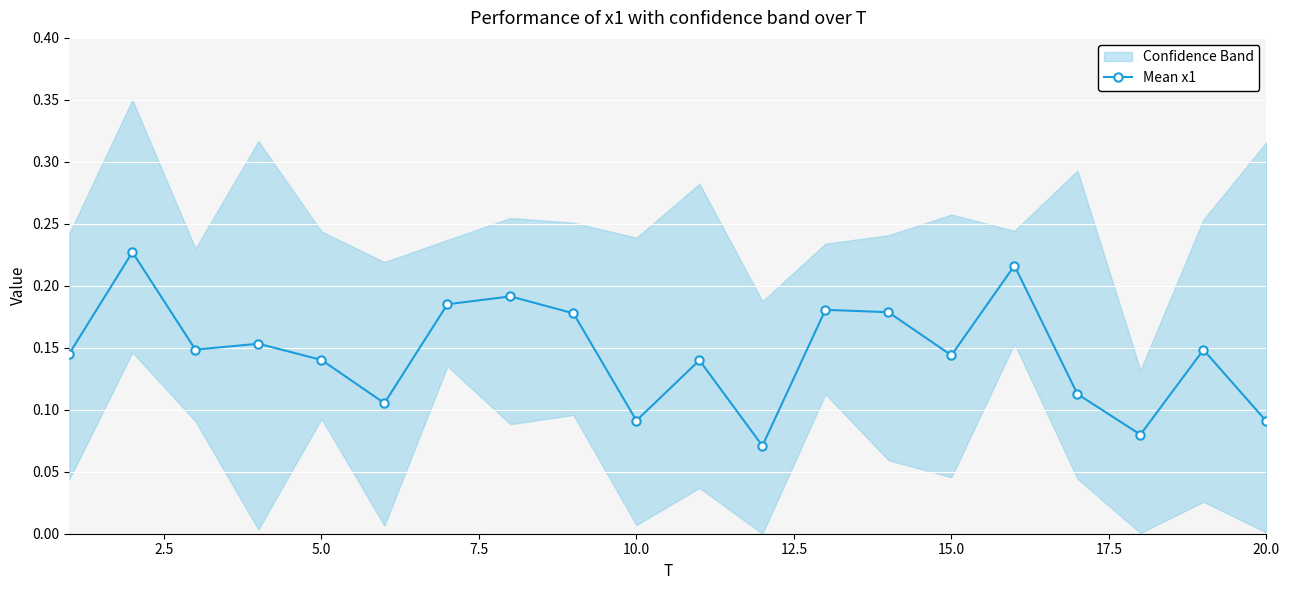

How many Mean x1 values are between 0 and 1?

20